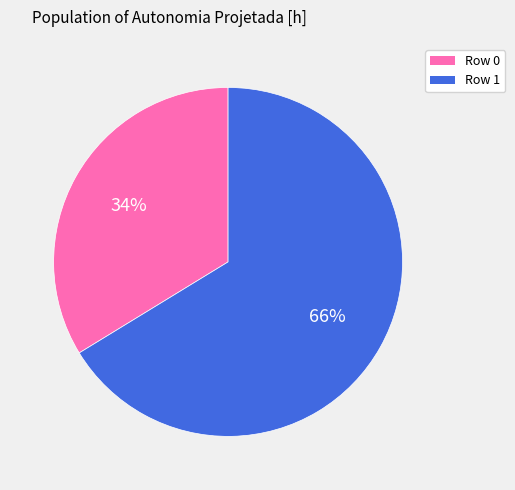

To the nearest percent, what is the combined percentage of Row 0 and Row 1?

100%